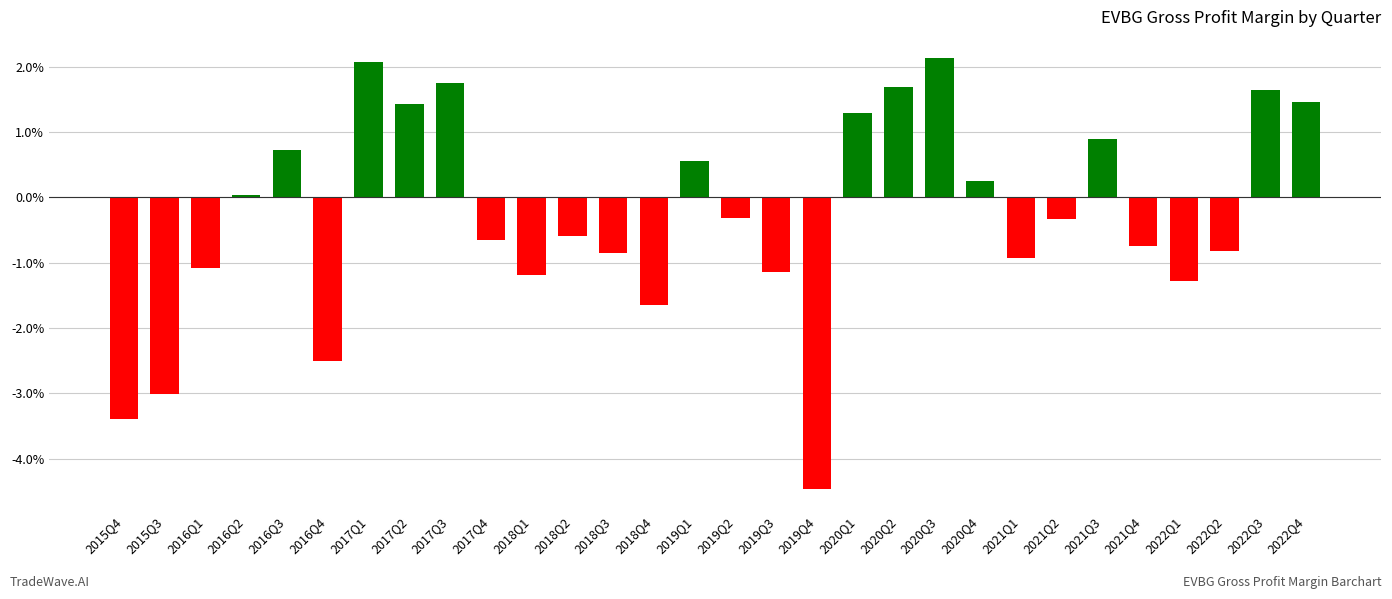

At which category does the chart reach its peak across all series?

2020Q3